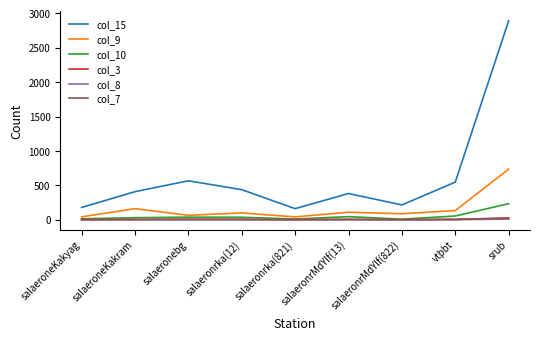

True or false: col_10 and col_15 cross at least once.

False